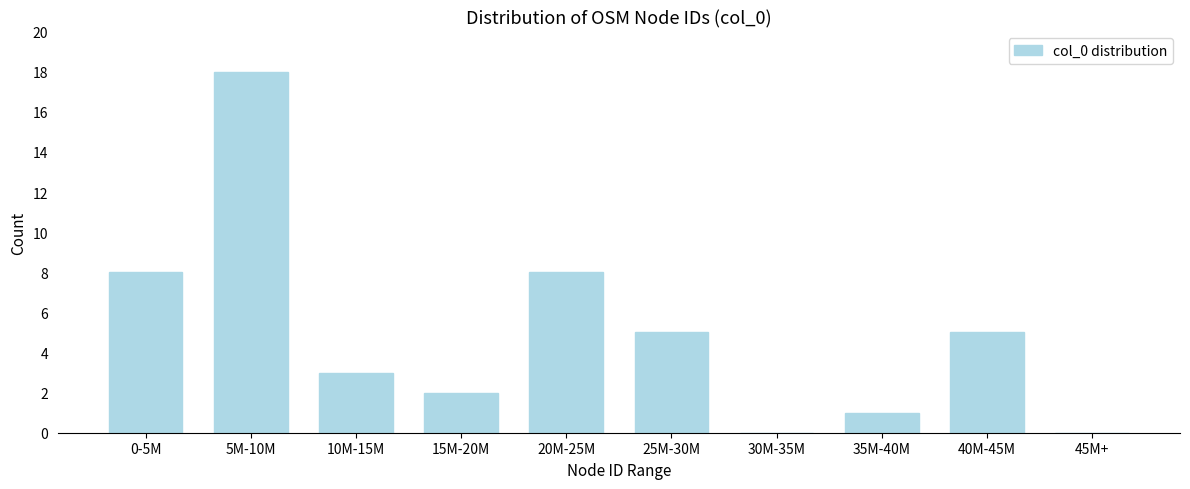

Reading left to right, what are all the values shown in this chart?

0-5M=8	5M-10M=18	10M-15M=3	15M-20M=2	20M-25M=8	25M-30M=5	30M-35M=0	35M-40M=1	40M-45M=5	45M+=0